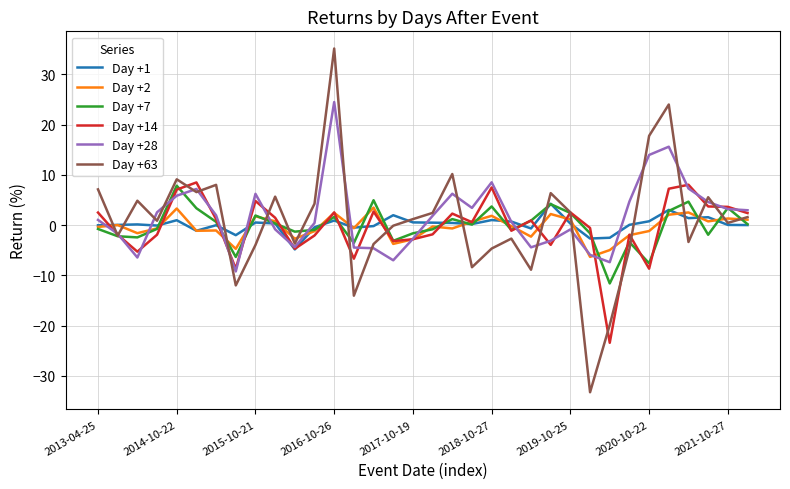

What is the smallest value displayed?

-33.3